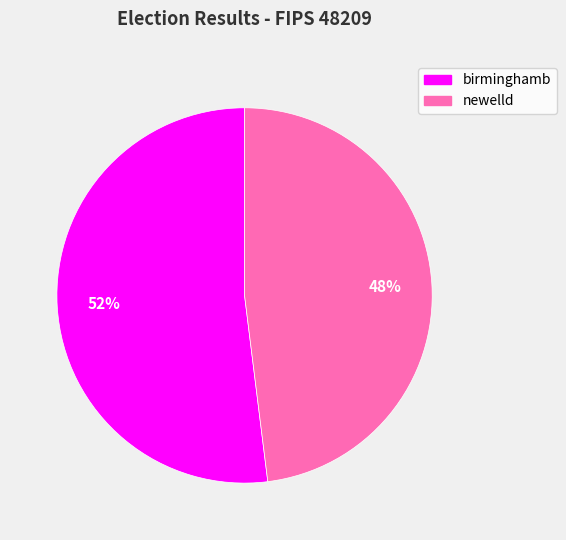

Which category accounts for the majority?

birminghamb